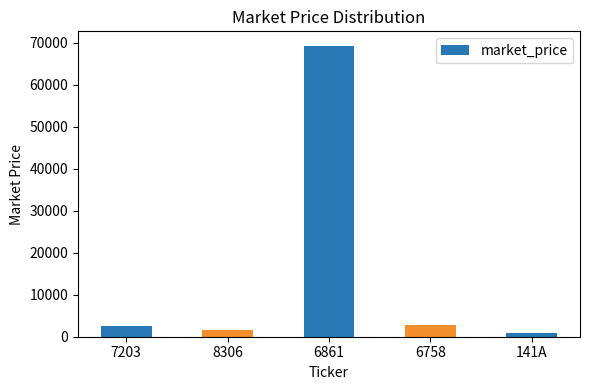

Which has a higher value, 6861 or 6758?

6861